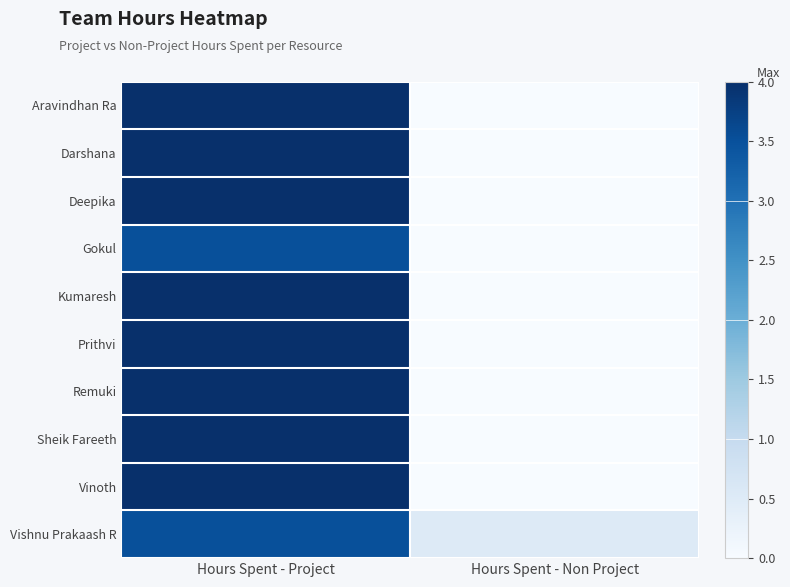

Which series has the largest total across all categories?

Aravindhan Ra